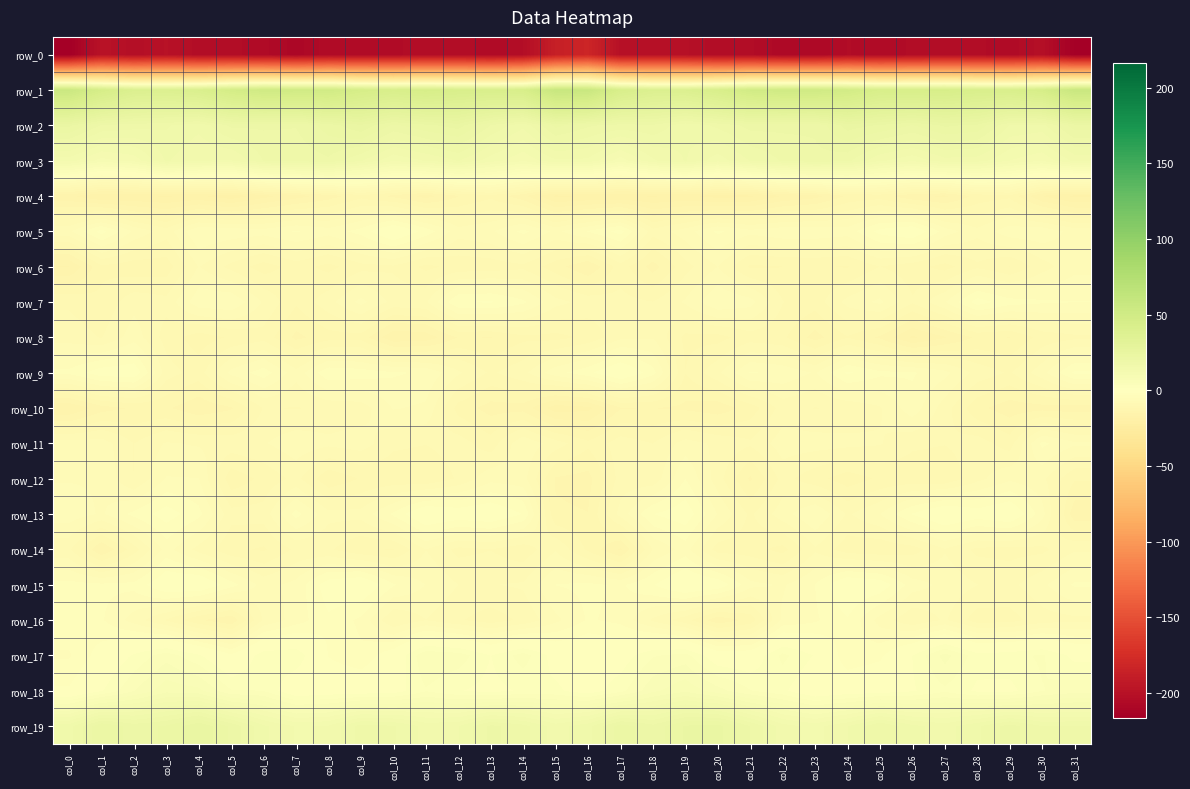

At which label does row_13 first exceed -3?

col_2